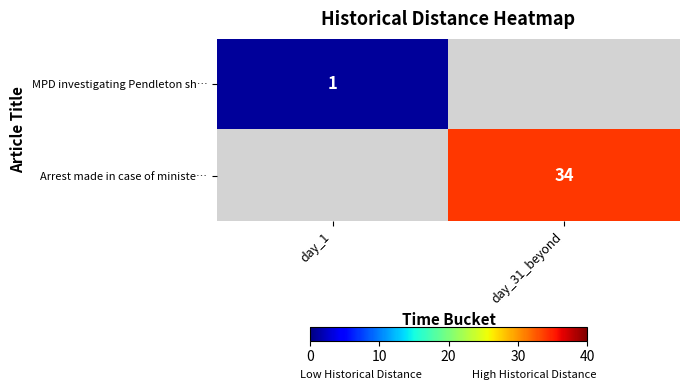

The Arrest made in case of ministe… series shows 9 at day_31_beyond. True or false?

False